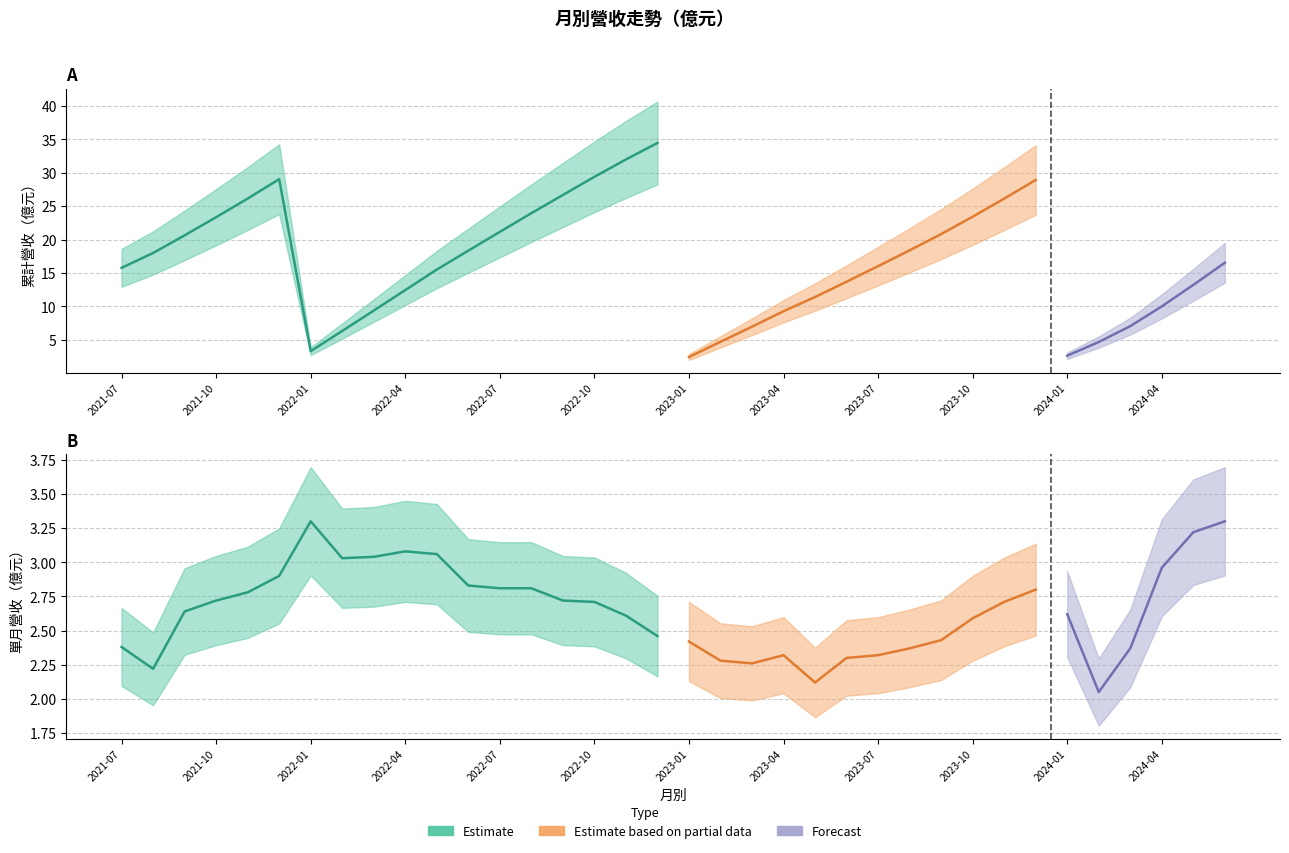

True or false: 單月營收 and 累計營收 cross at least once.

False